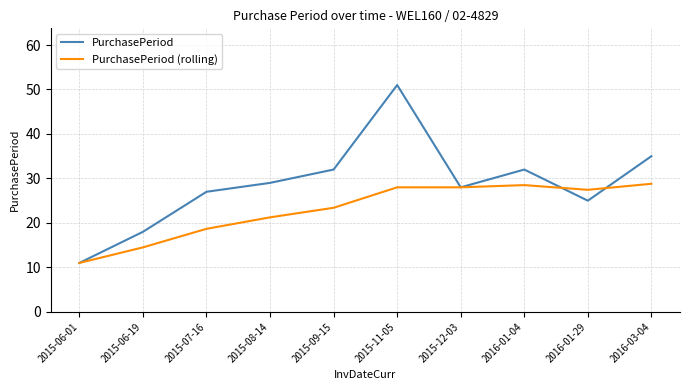

At which category is the sum across all series the highest?

2015-11-05